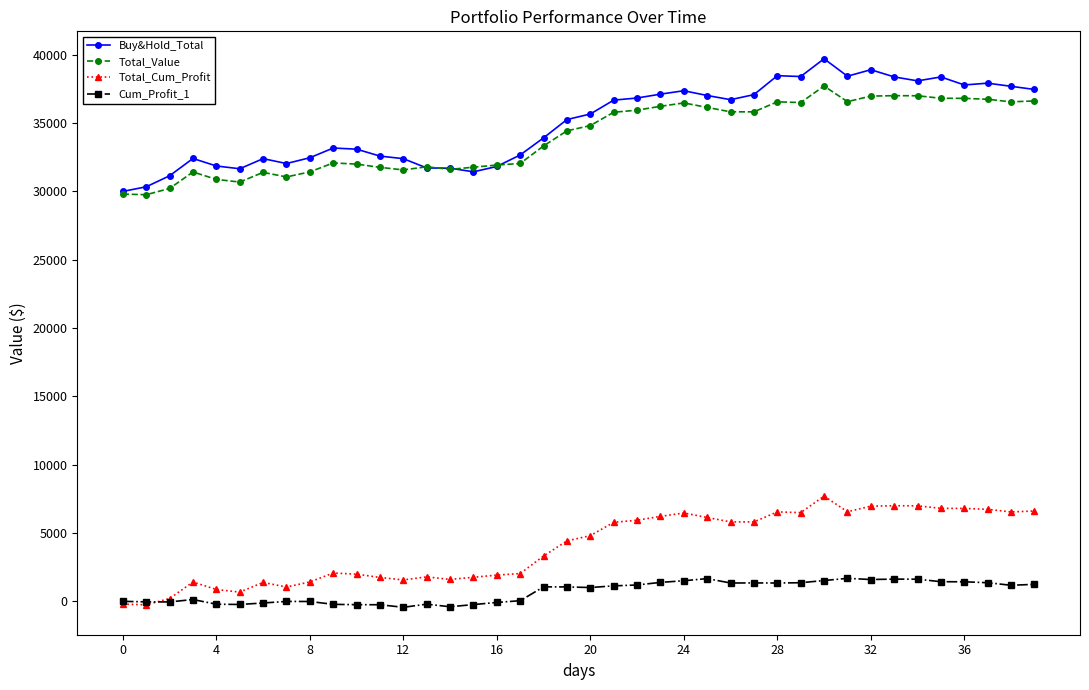

How many values in the Total_Cum_Profit series are below 4800?

20